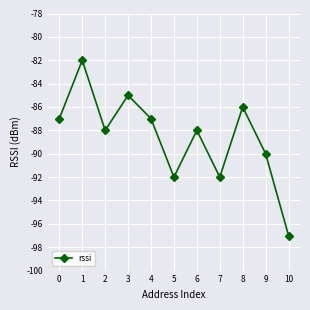

What is the value of the 6th point from the left?

-92